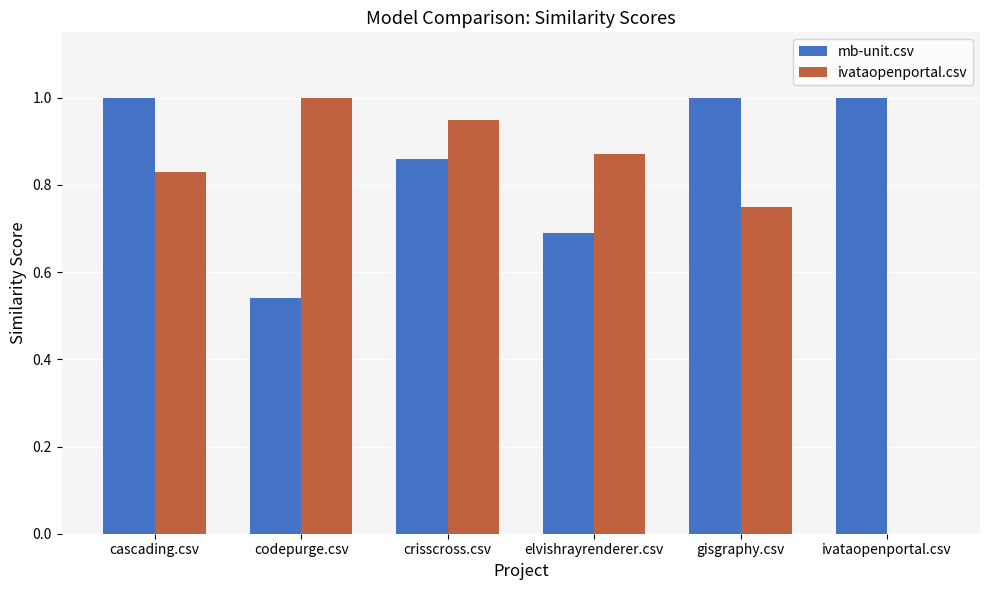

At which label does ivataopenportal.csv reach its peak?

codepurge.csv